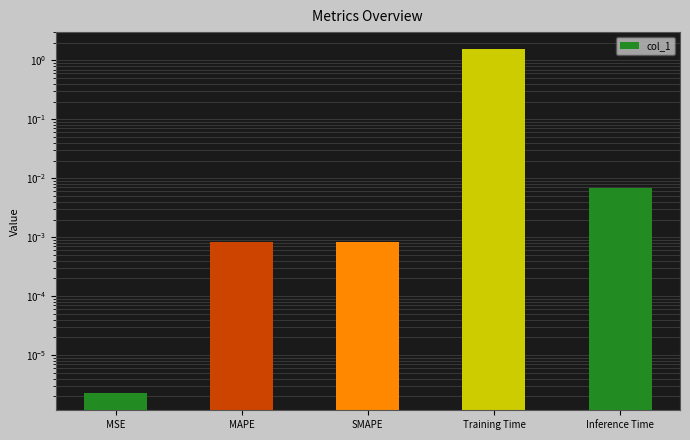

Is it true that the value at MSE is 0.0?

False